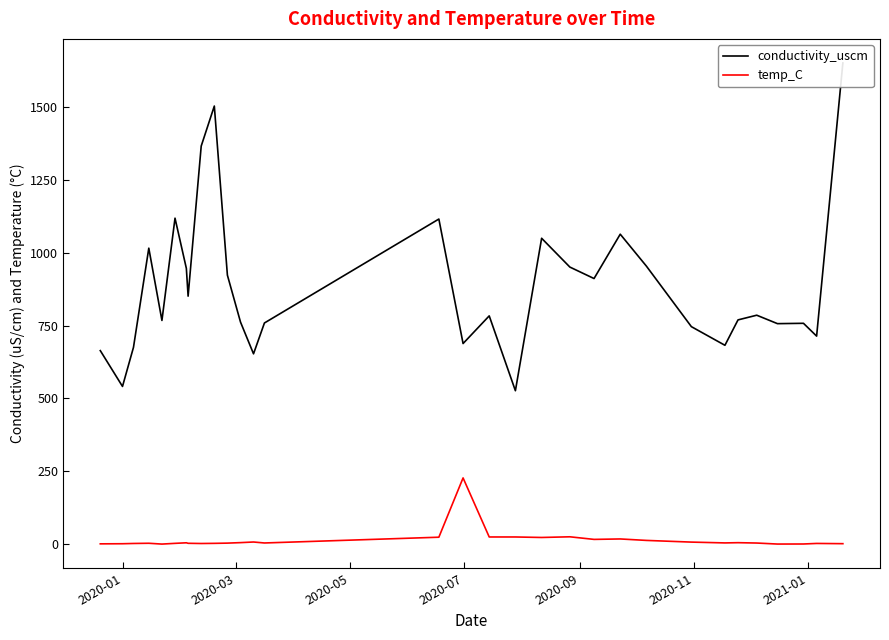

How many lines are shown in the chart?

2